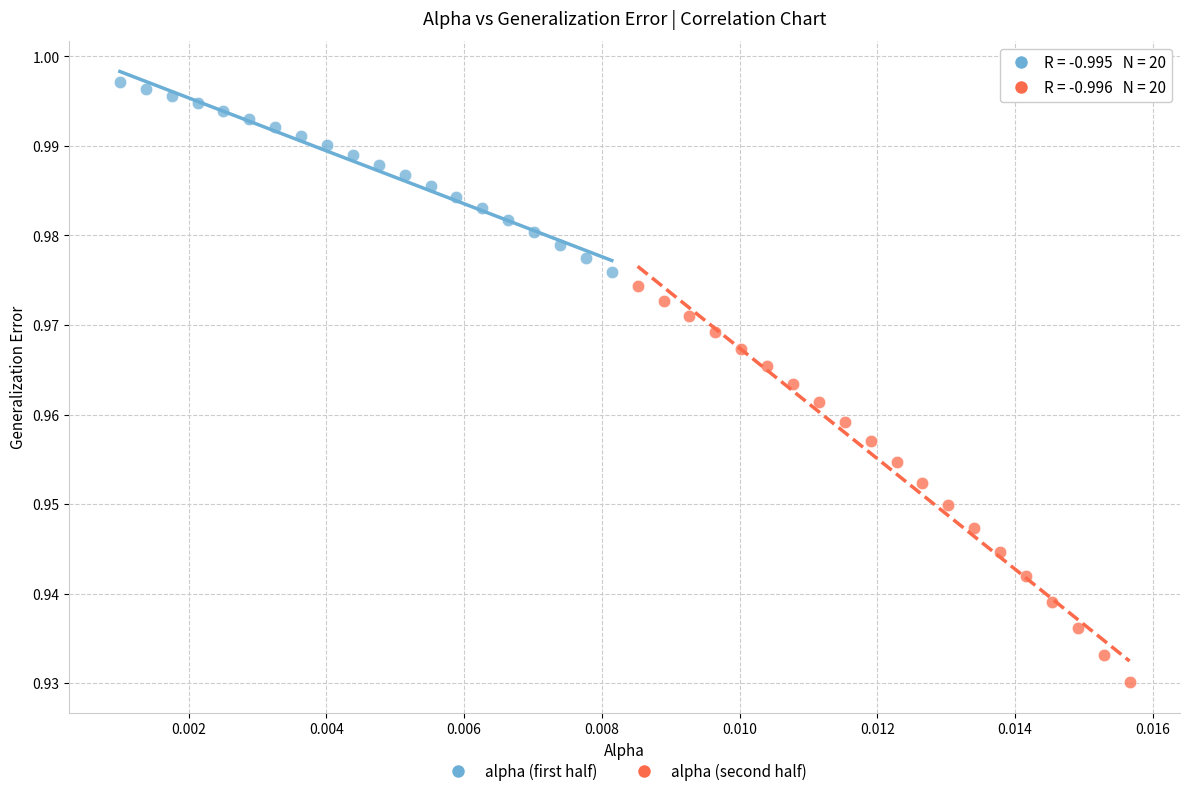

Which series contains the highest Y value?

alpha (first half)